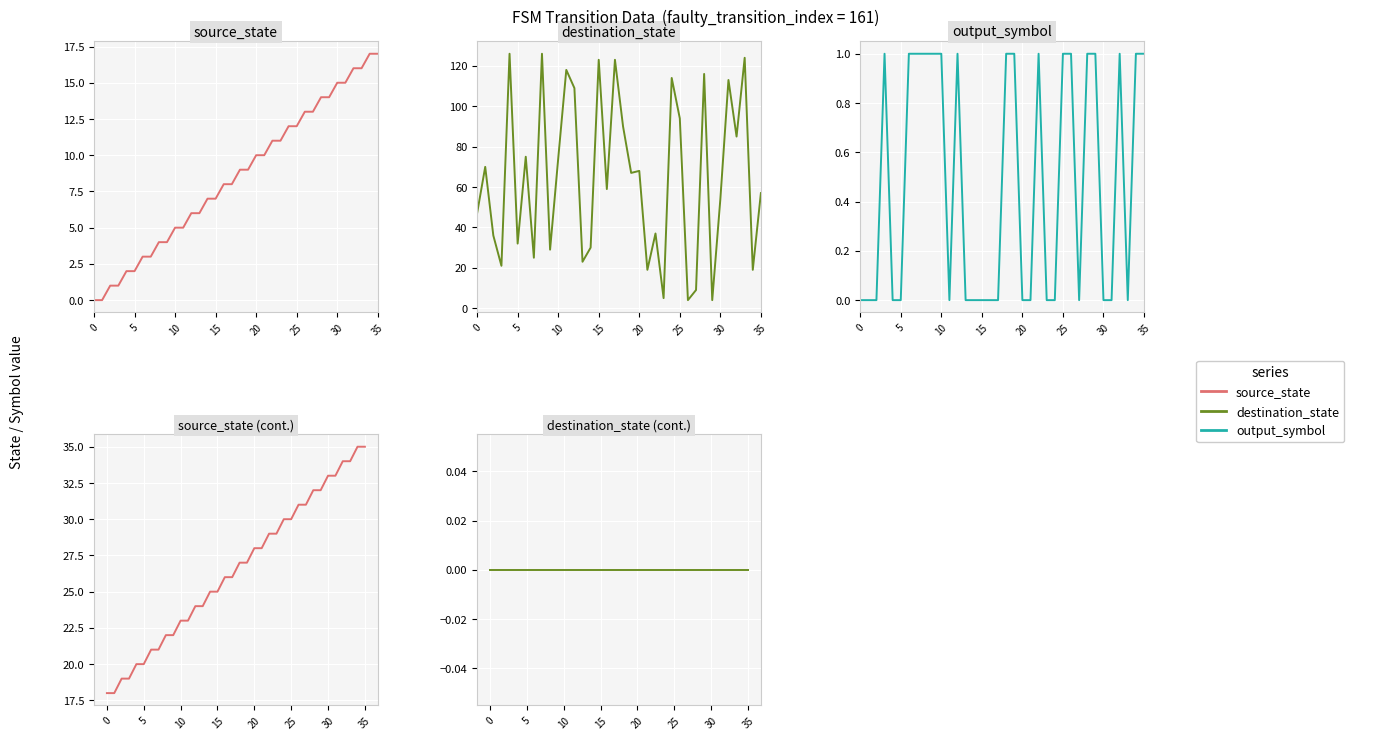

True or false: destination_state (cont.) has more than 2 interior local peaks.

False